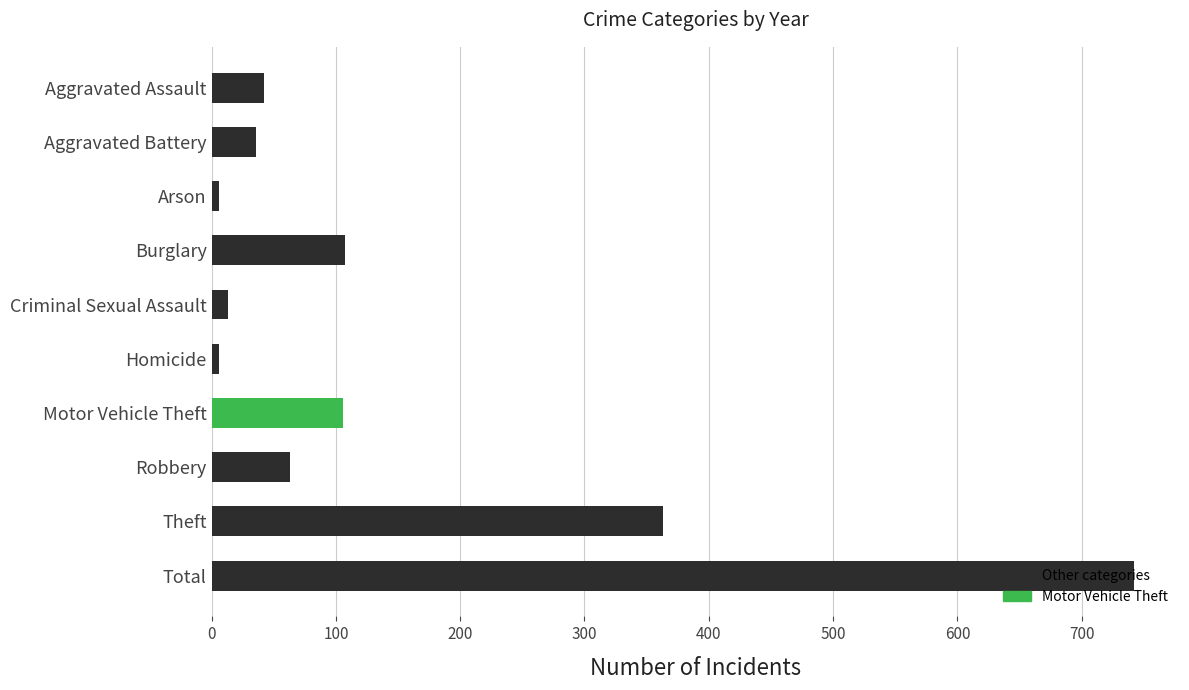

List the labels in order of 2016 value, smallest first.

Homicide, Arson, Criminal Sexual Assault, Aggravated Battery, Aggravated Assault, Robbery, Burglary, Motor Vehicle Theft, Theft, Total